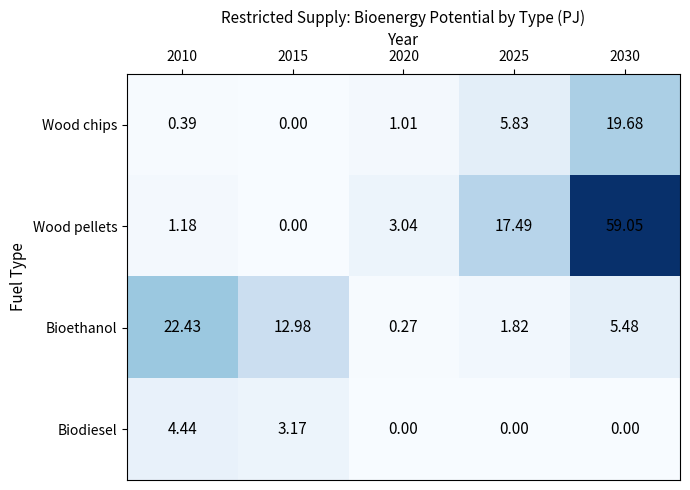

Which series has the largest total across all categories?

Wood pellets